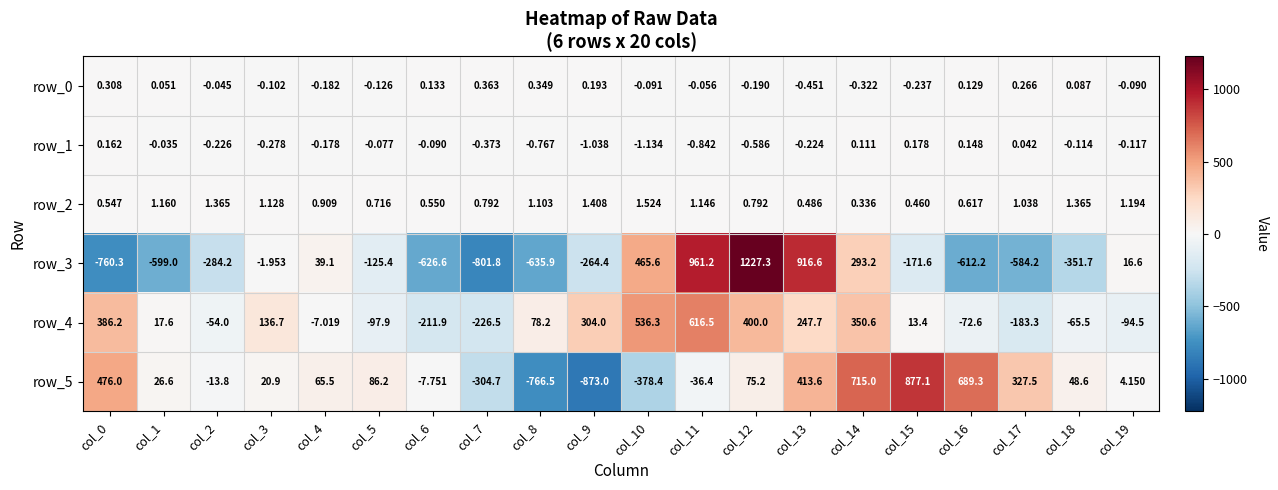

How many values in the row_4 series are below 17?

10